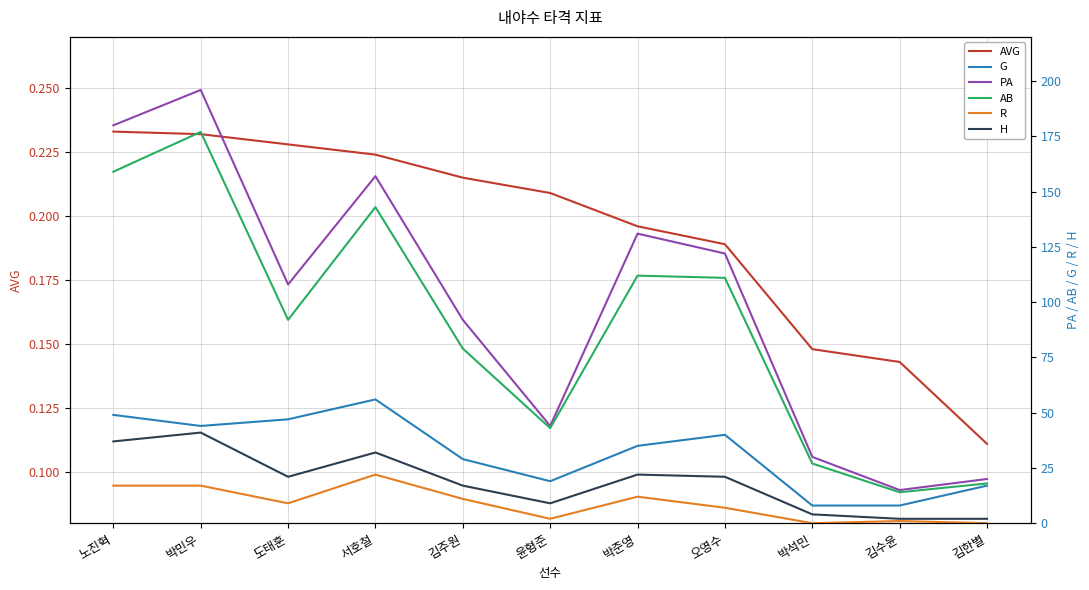

What is the value of the AB point at the 4th from the left?

143.0